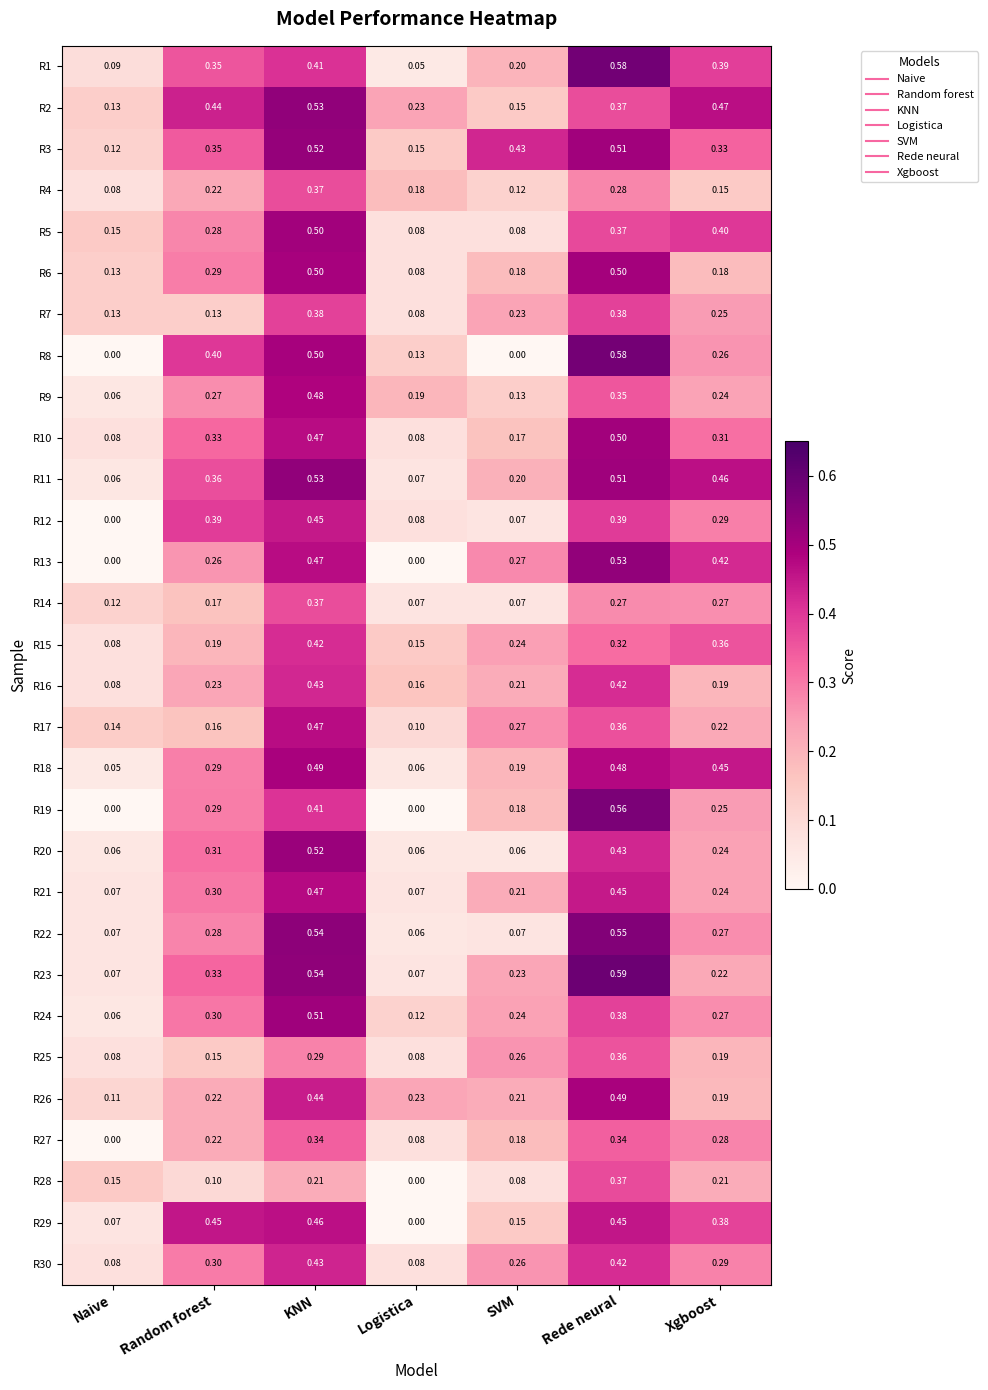

At how many categories does at least one series exceed 0?

7